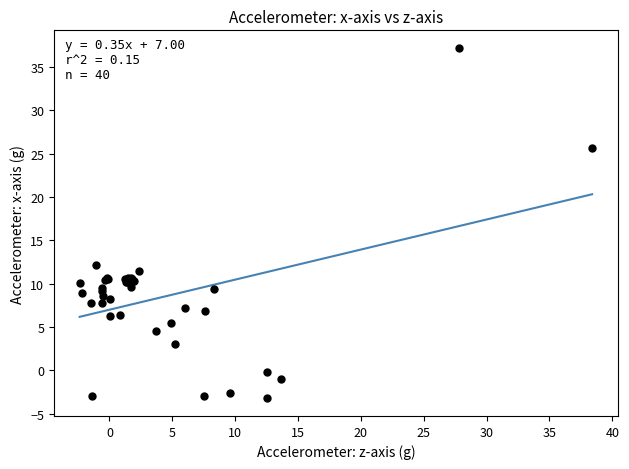

What Y value in the scatter plot is closest to 16?

12.2